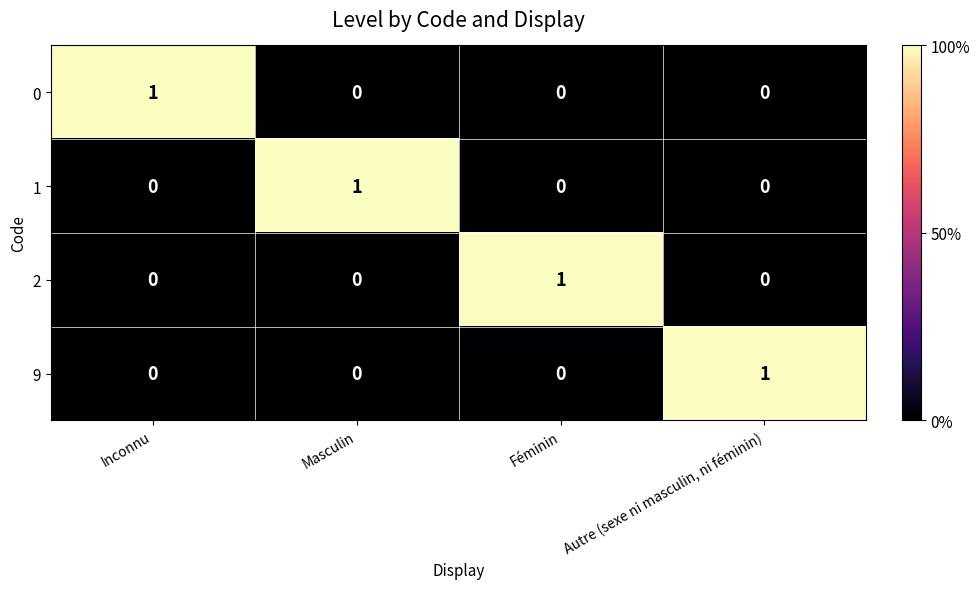

The value of 1 at Féminin is -1. True or false?

False